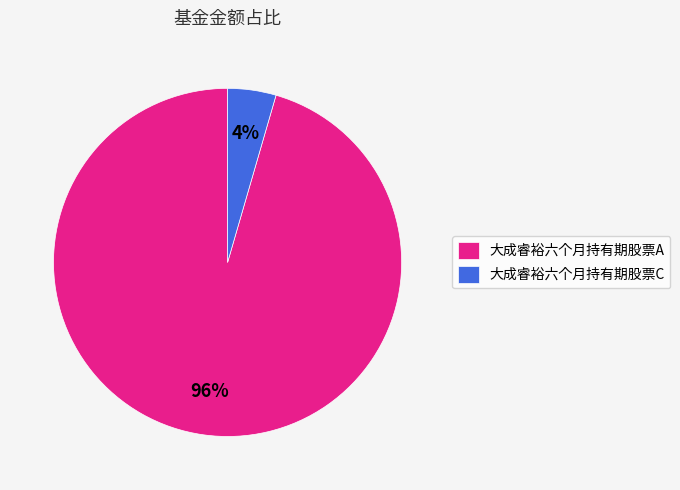

Which has a higher value, 大成睿裕六个月持有期股票A or 大成睿裕六个月持有期股票C?

大成睿裕六个月持有期股票A